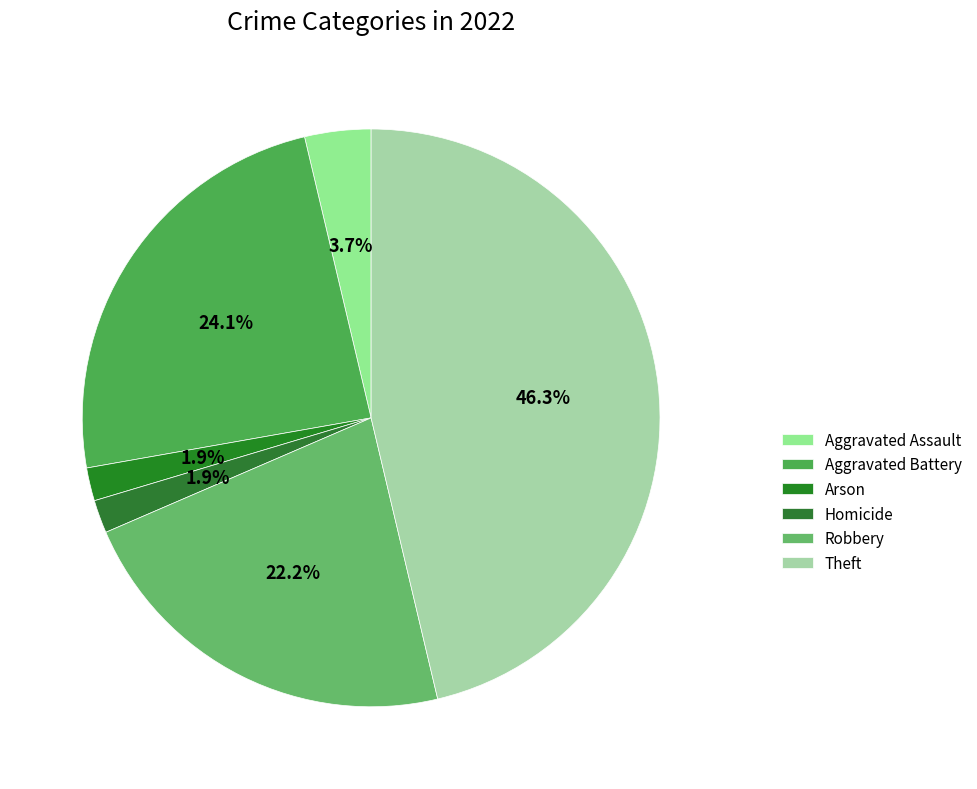

What is the total percentage of Homicide and Aggravated Battery?

25.9%